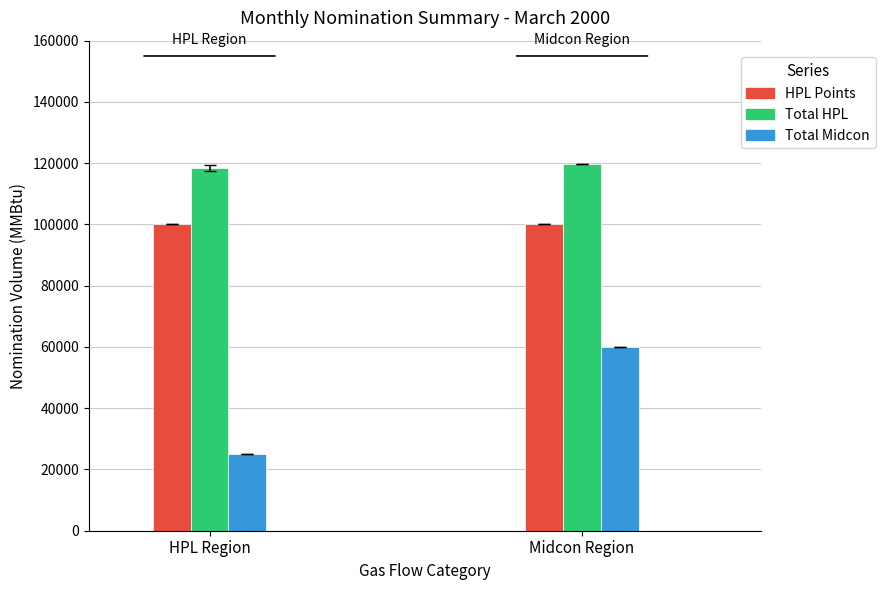

What is the value of the Total HPL bar at the 5th from the left?

119800